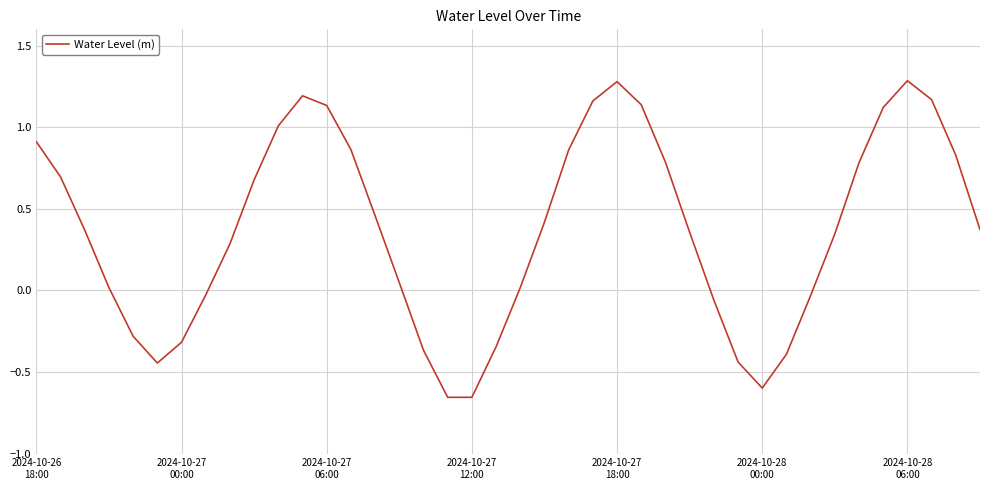

How many distinct data groups are displayed?

1